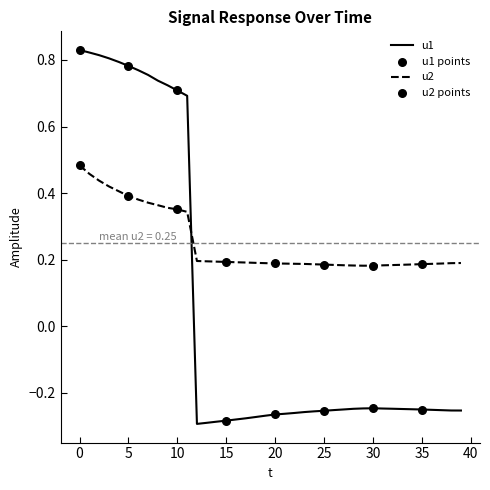

Which series has the widest spread of values?

u1